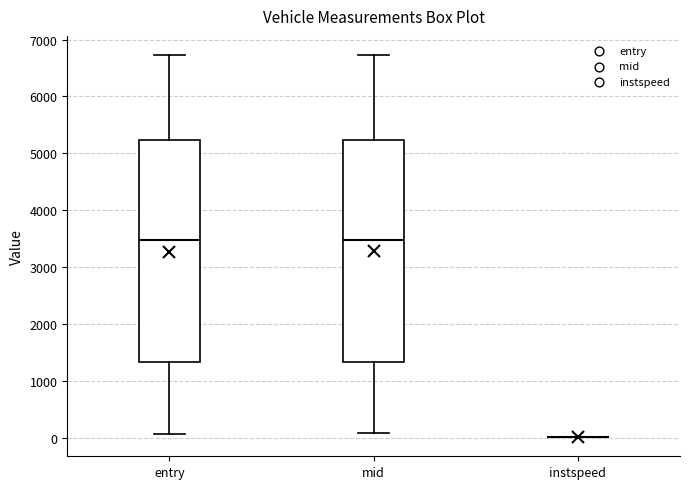

Reading left to right, read every box against the y-axis: the position of its median line, the range the box covers, and the ends of its whiskers. The values are not printed on the chart, so give them approximately, as read against the axis.

entry: median 3500, box 1300 to 5200, whiskers 100 to 6700
mid: median 3500, box 1300 to 5200, whiskers 100 to 6700
instspeed: box collapsed to a line at 0, whiskers 0 to 0